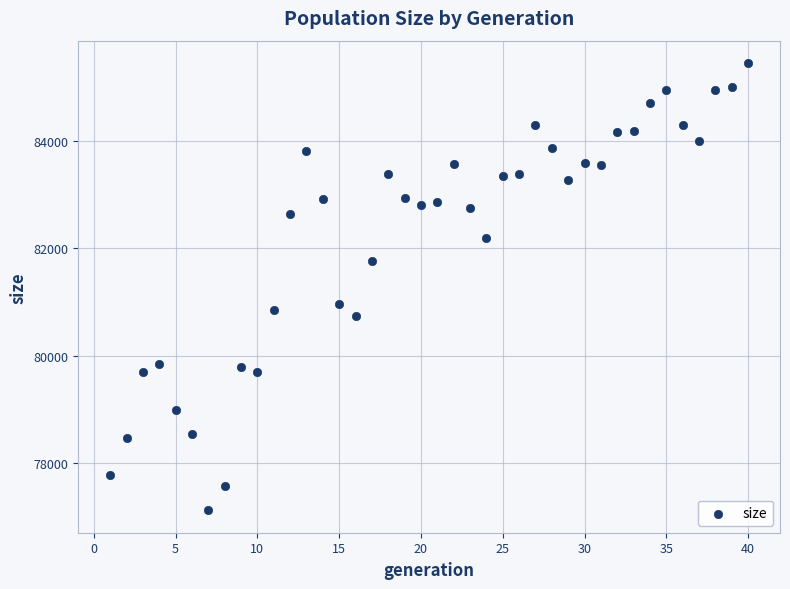

What Y value in the scatter plot is closest to 81284?

80956